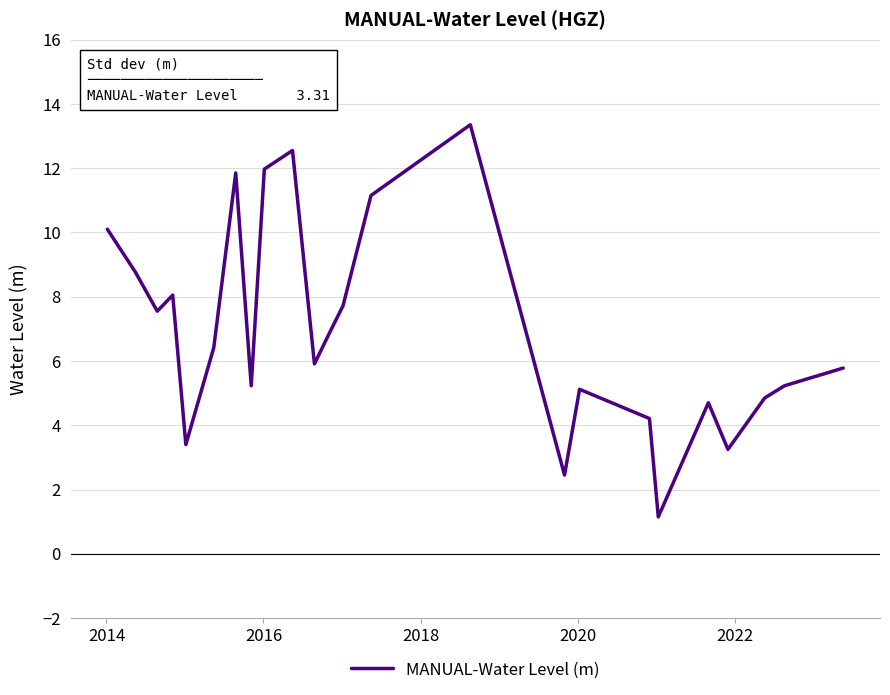

What is the greatest value displayed?

13.4